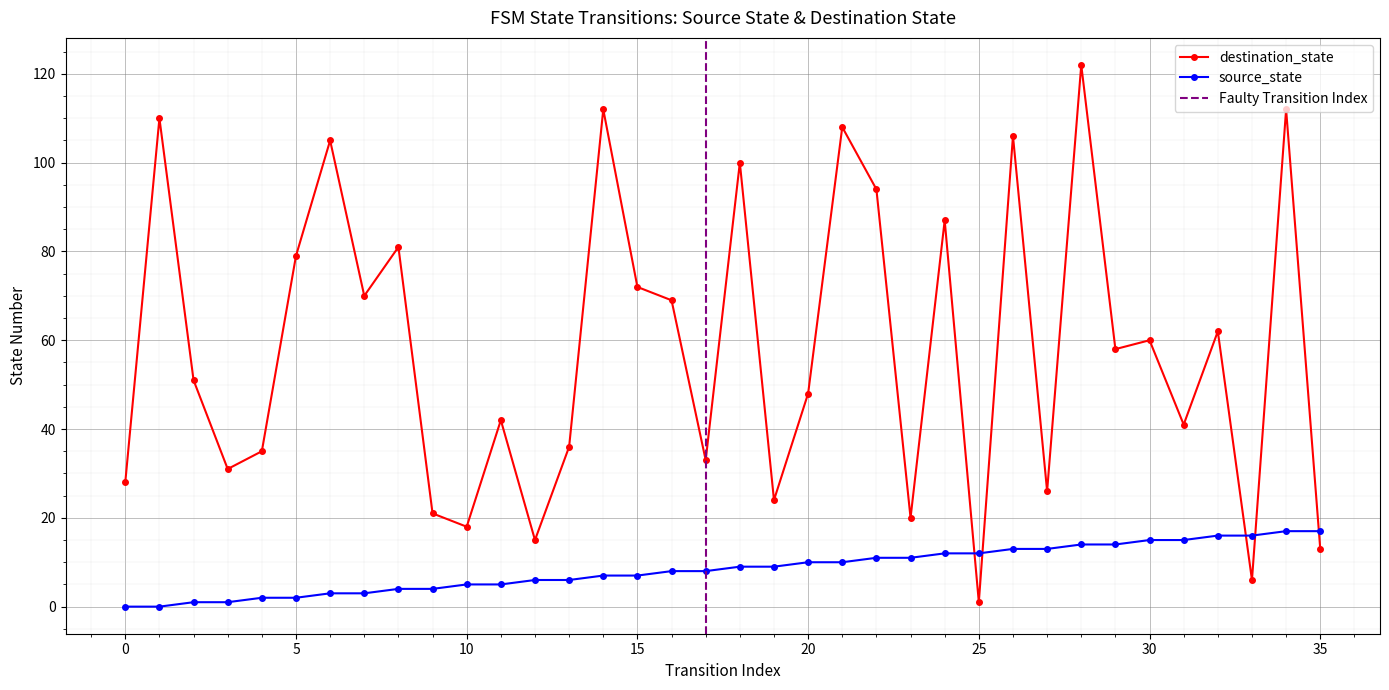

What is the difference between the highest and lowest values at 31?

26